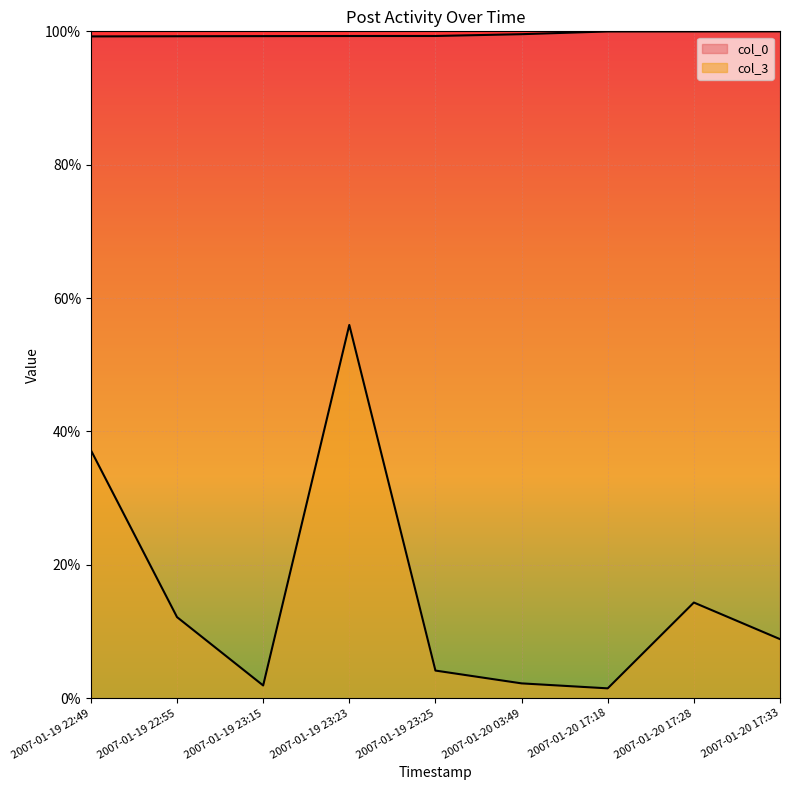

At which category is the sum across all series the highest?

2007-01-19 23:23